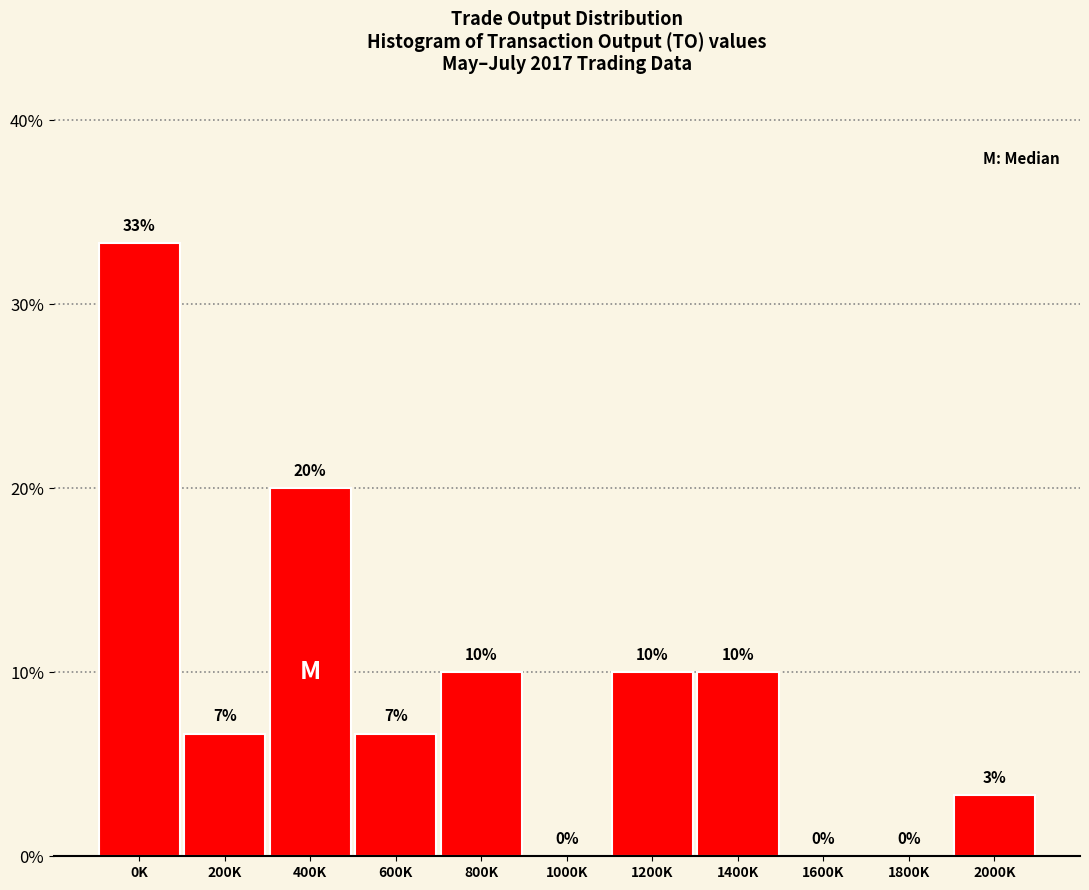

What is the ratio of the value at 1400K to the value at 800K?

1.0